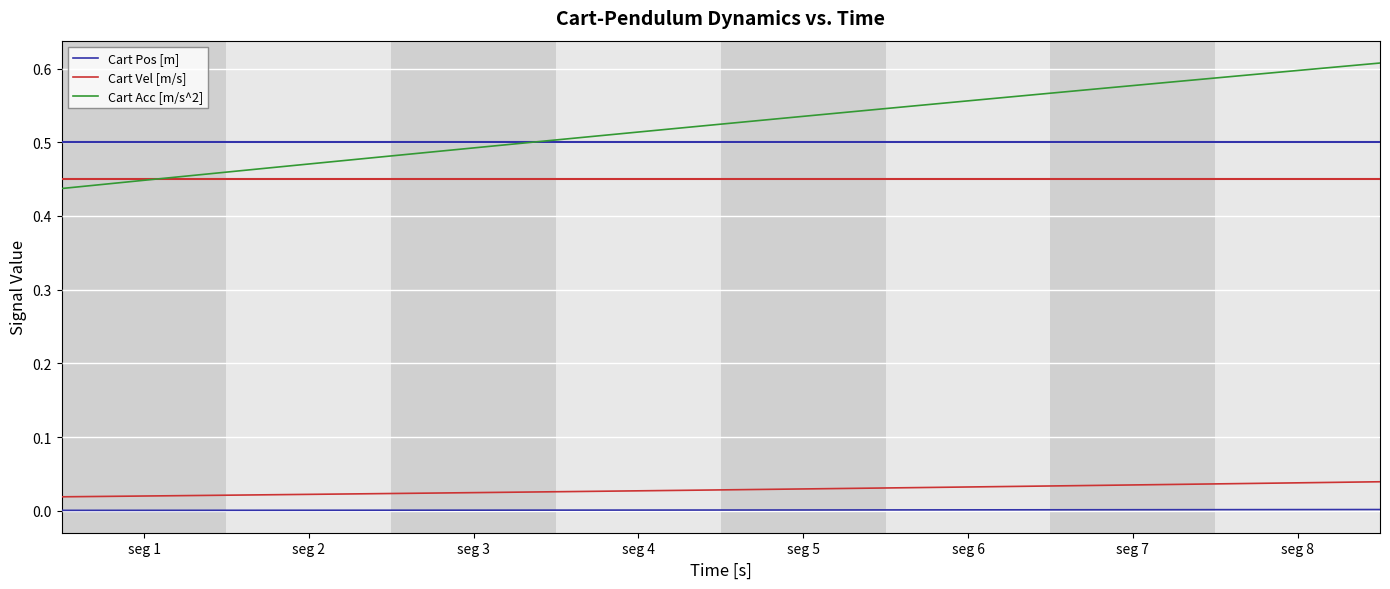

Which series has the largest range (max minus min)?

Cart Acc [m/s^2]